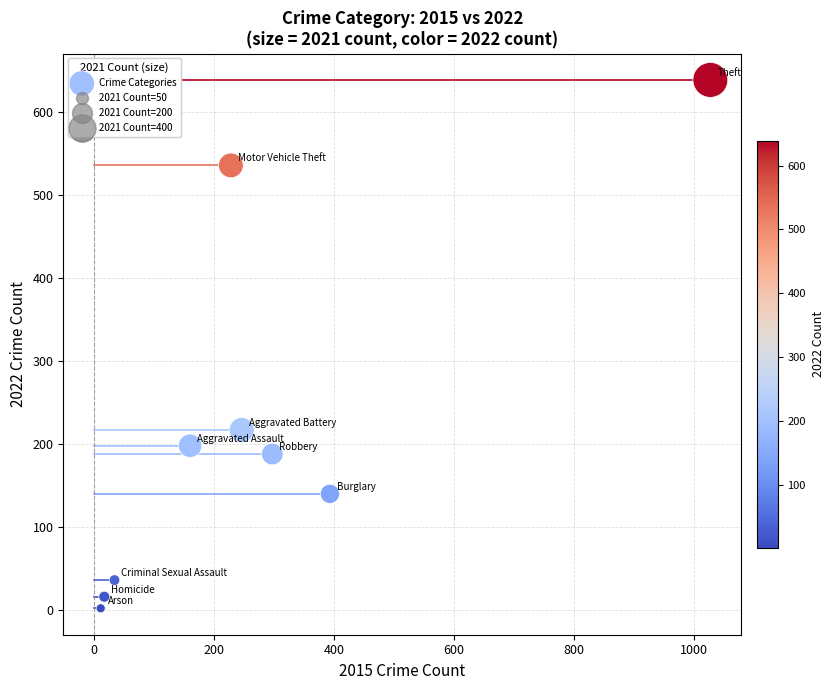

What Y value in the scatter plot is closest to 320?

217